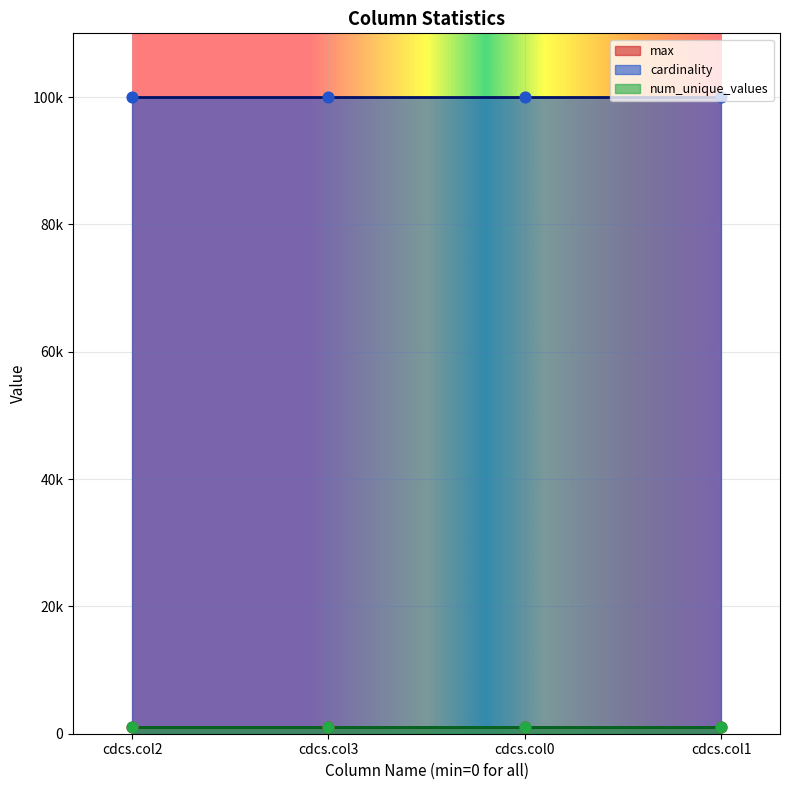

What are all the series names shown in the legend?

max, cardinality, num_unique_values